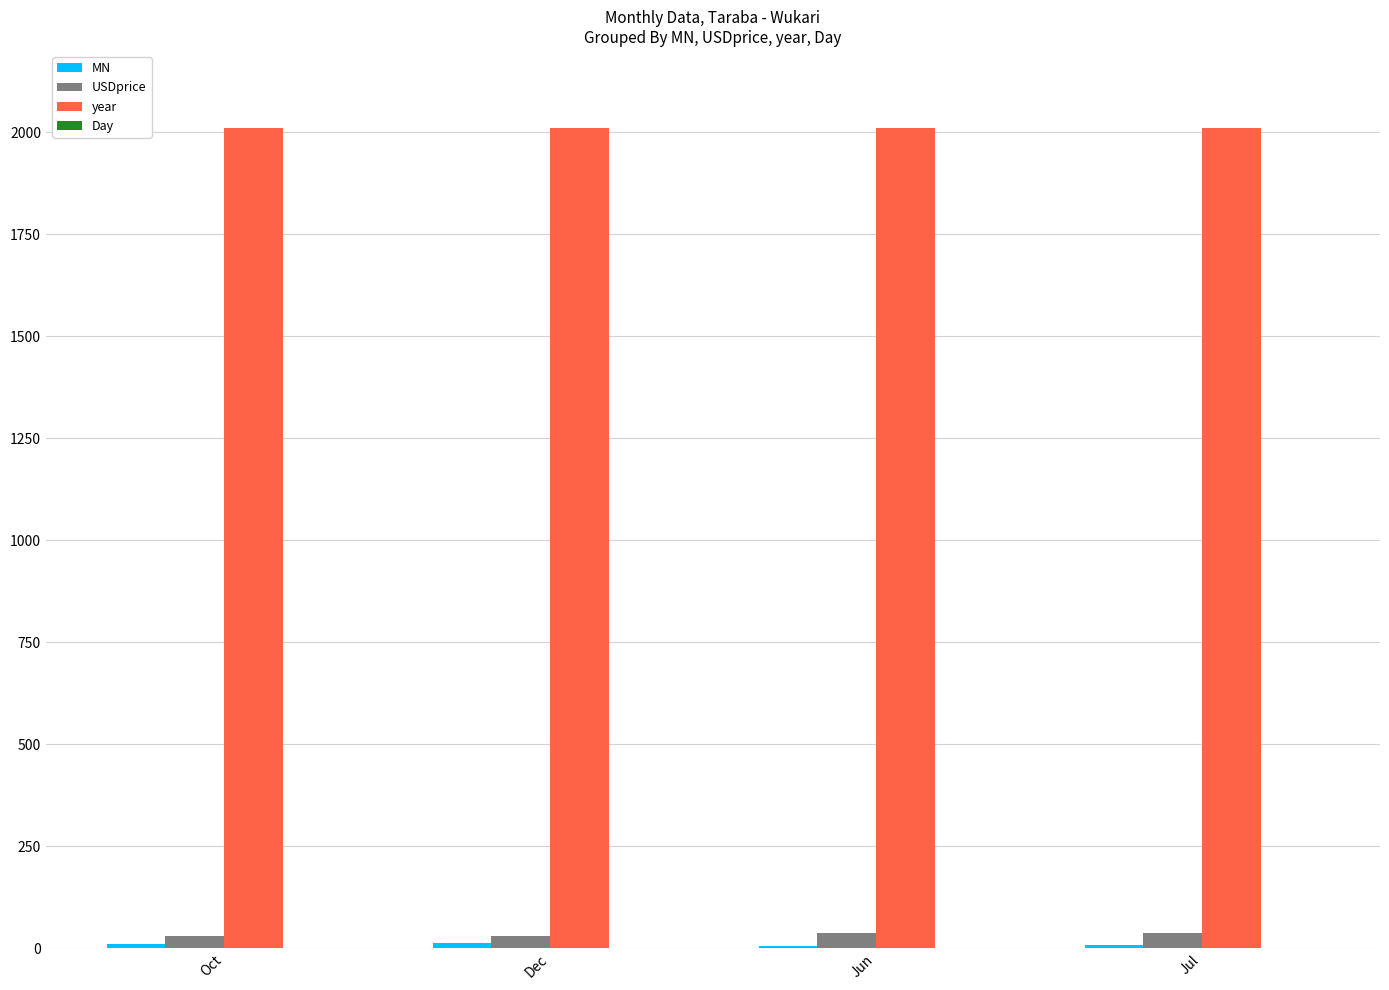

The year series shows 2011.0 at Oct. True or false?

True